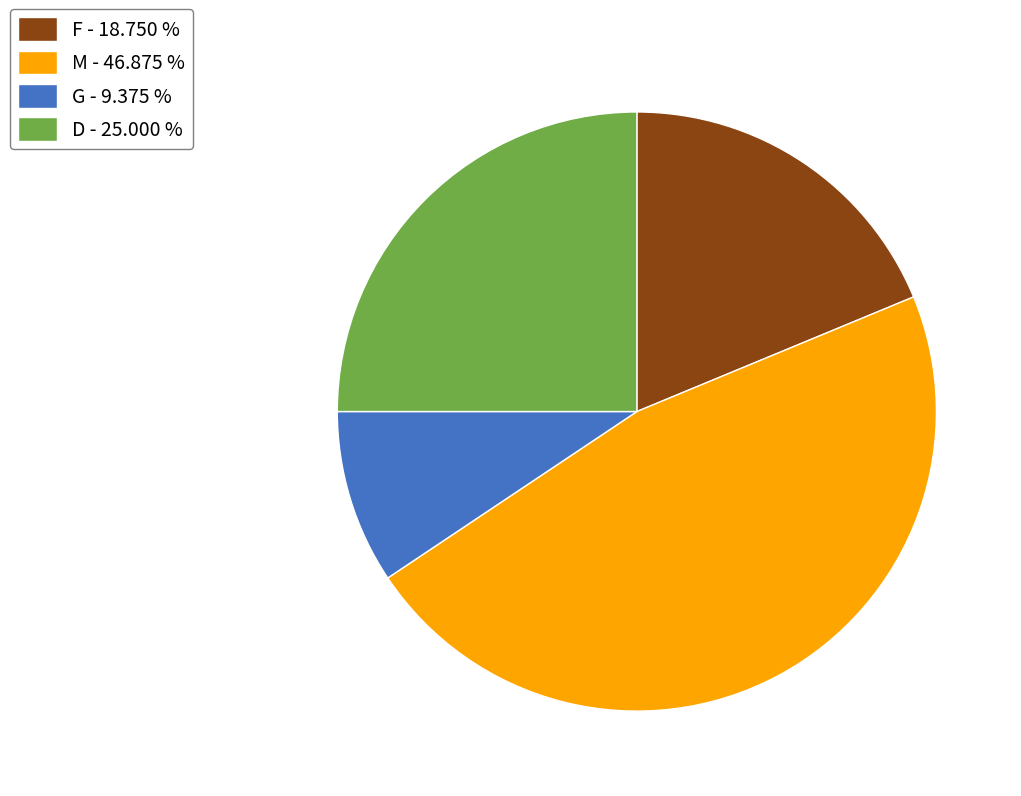

Do D - 25.000 % and M - 46.875 % together represent more than half of the pie?

Yes